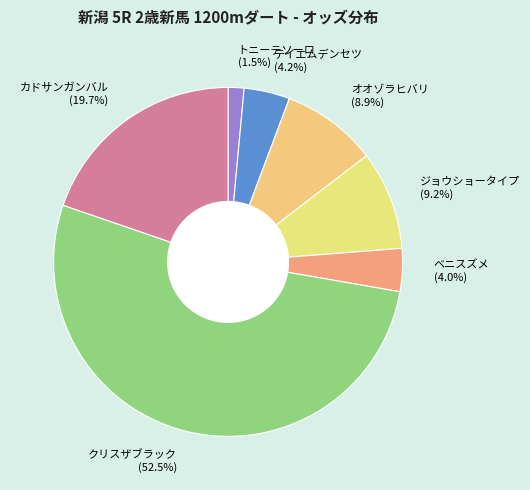

Which has a higher value, ジョウショータイプ or テイエムデンセツ?

ジョウショータイプ